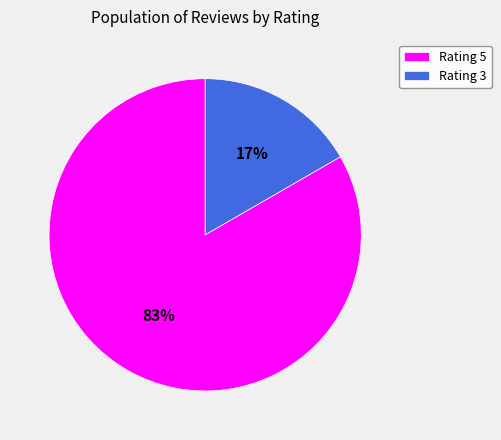

Rank the categories by value from highest to lowest.

Rating 5, Rating 3